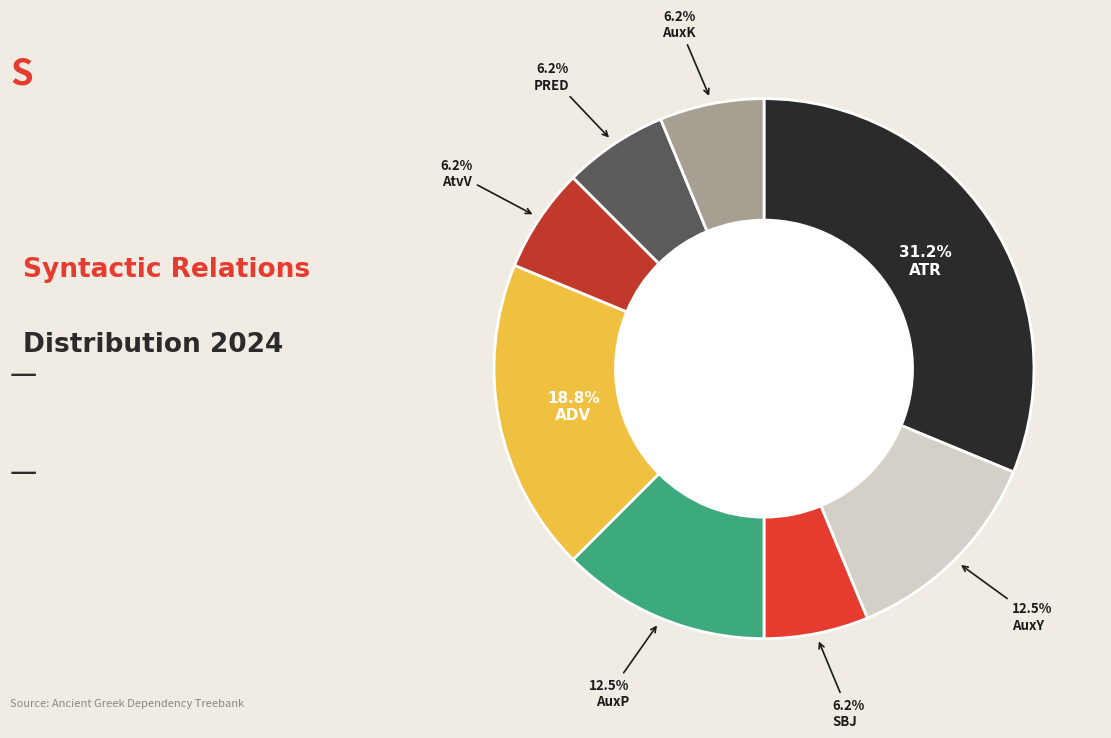

Between ADV and AtvV, which is larger?

ADV